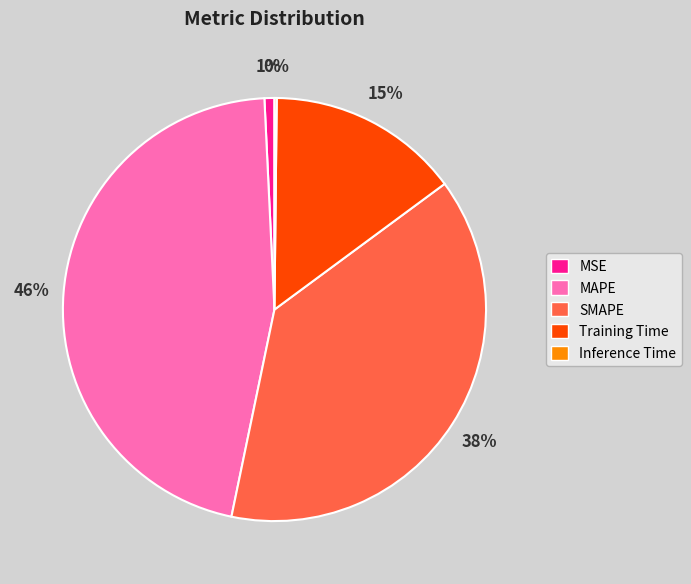

What is the largest slice in the pie chart?

MAPE